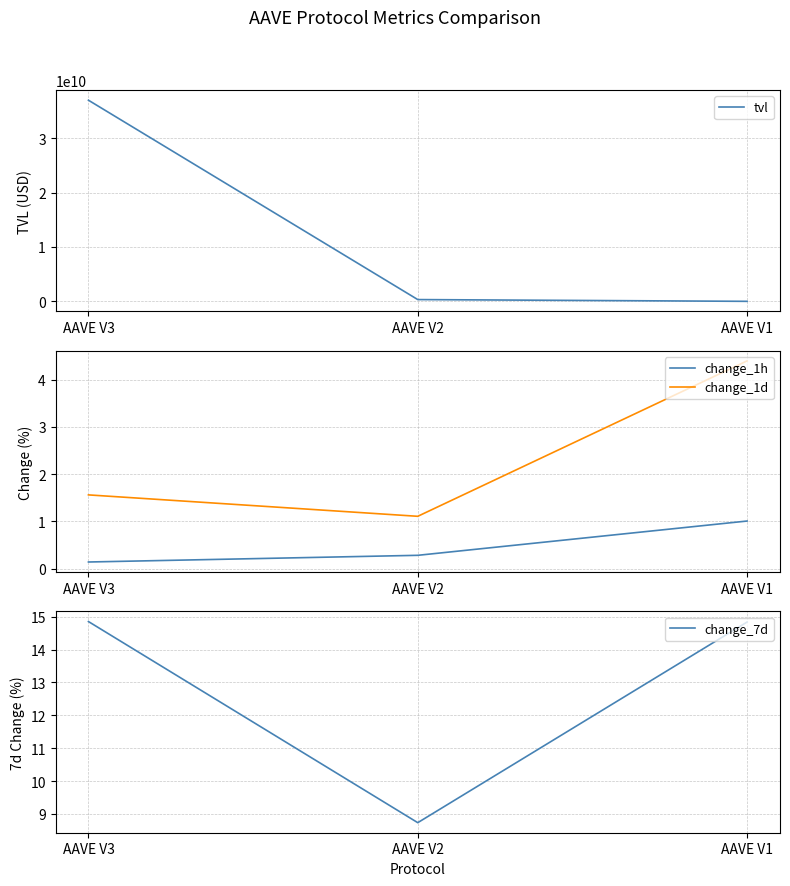

Which category has the highest value in the change_1h series?

AAVE V1